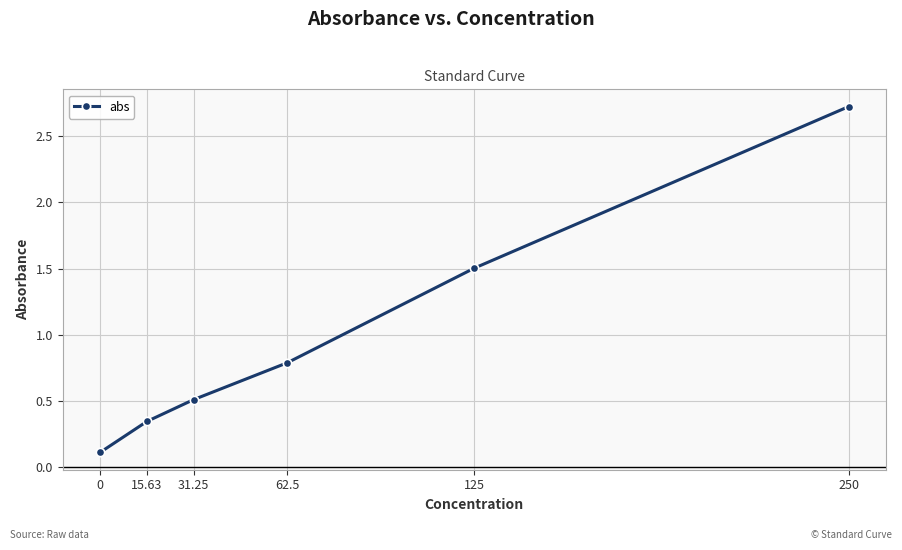

True or false: the data has more than 1 interior local peaks.

False